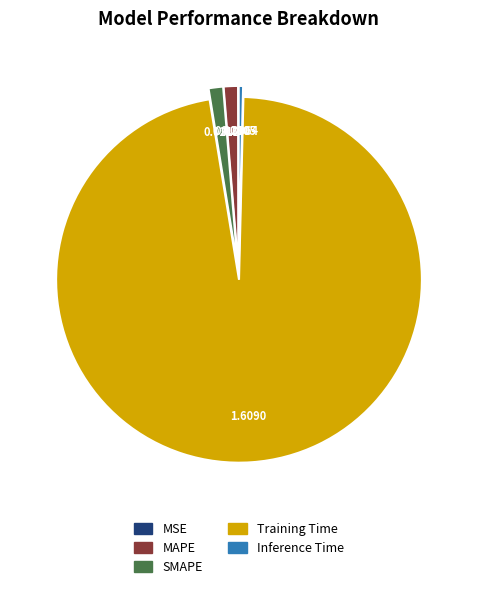

What is the largest slice in the pie chart?

Training Time